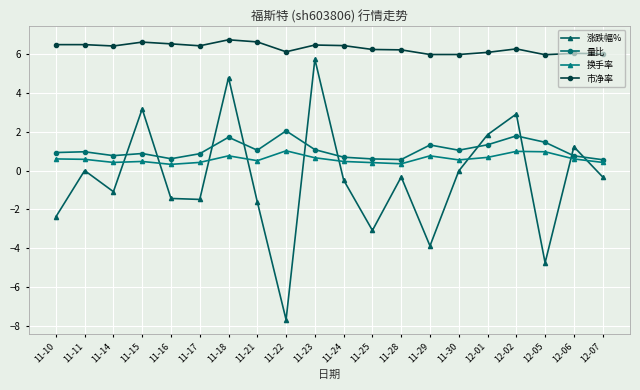

True or false: 量比 has more than 0 points higher than both neighbors.

True